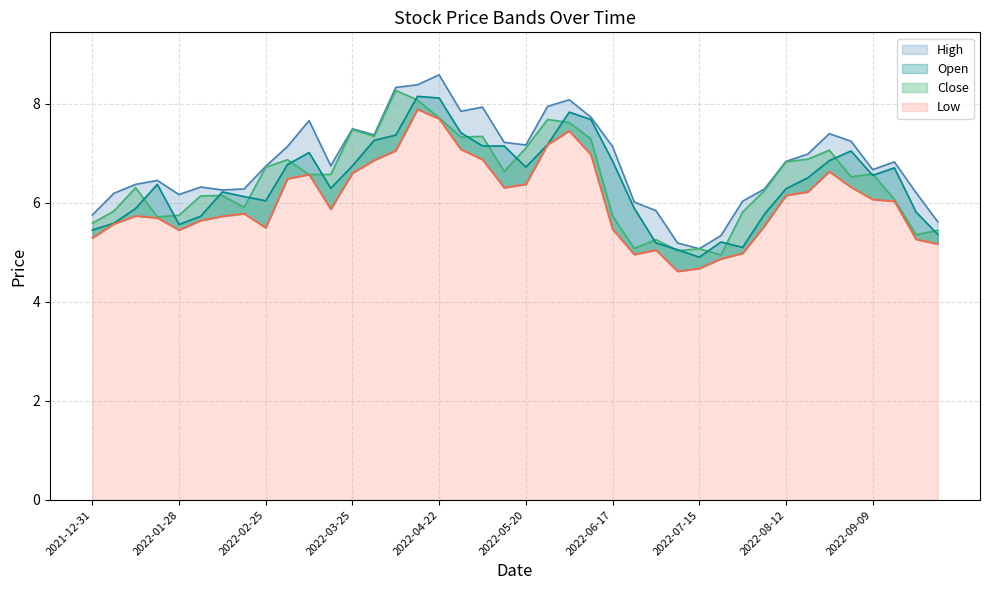

True or false: High has a value of 11.2 at 2022-03-04.

False